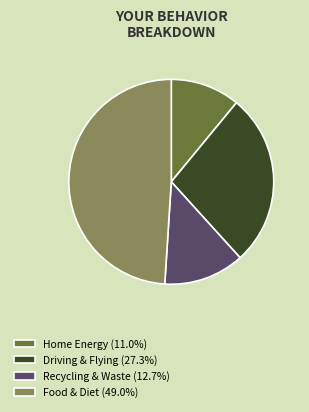

Does Recycling & Waste (12.7%) account for over 50% of the chart?

No